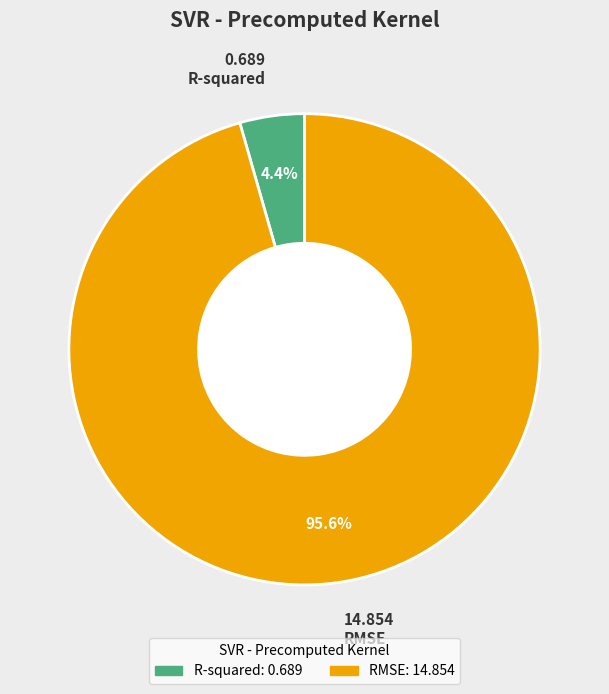

Which slice is the largest?

RMSE